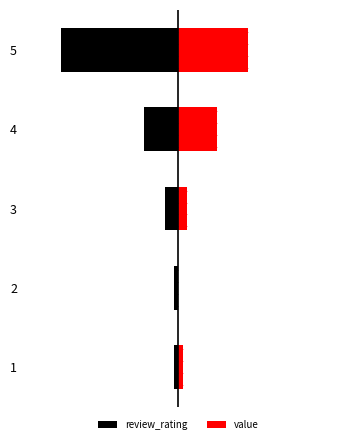

Are the bars horizontal?

Yes